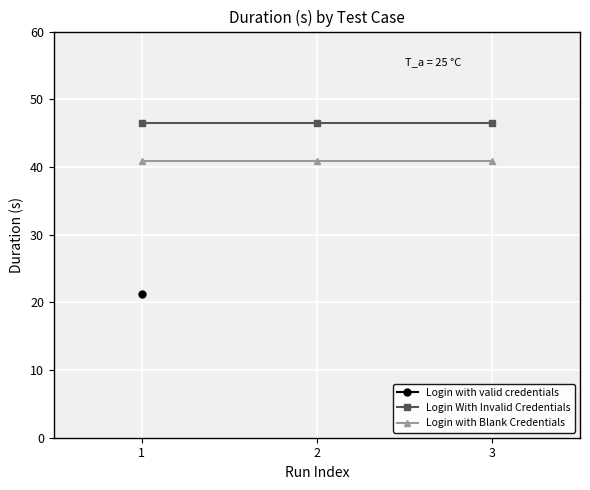

Is the value of Login With Invalid Credentials at 3 greater than the value of Login with Blank Credentials at 2?

Yes